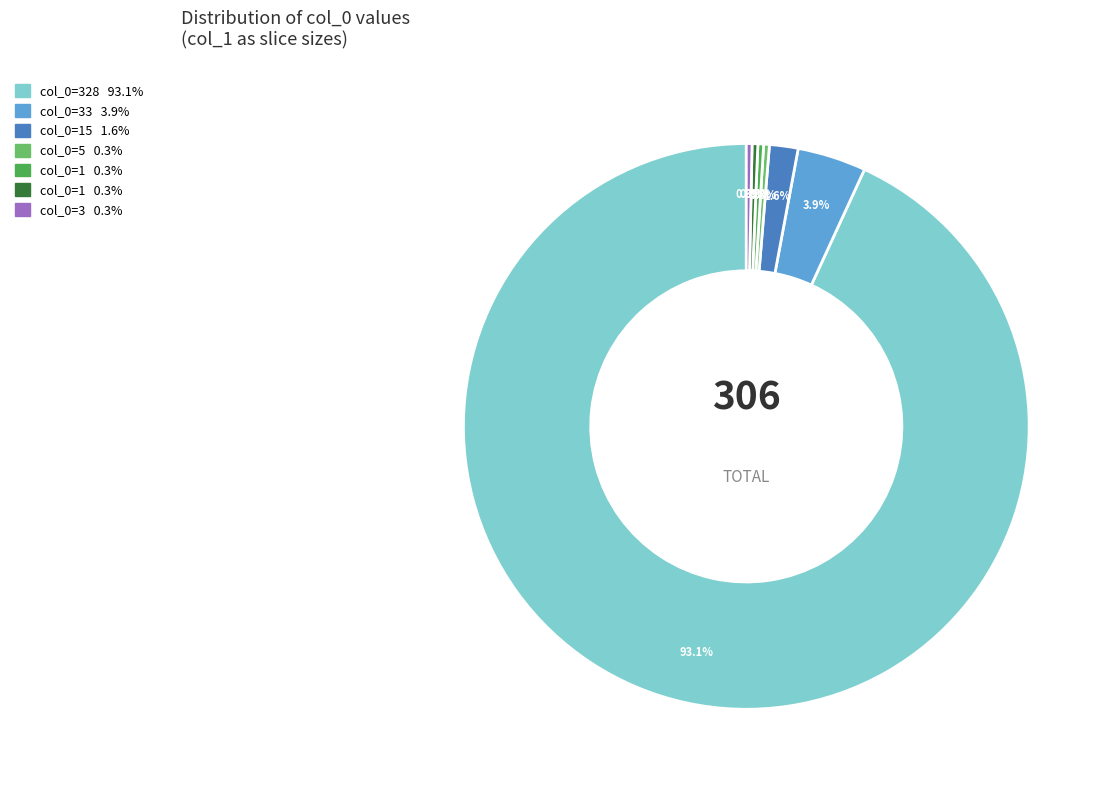

Does any single category account for the majority?

Yes